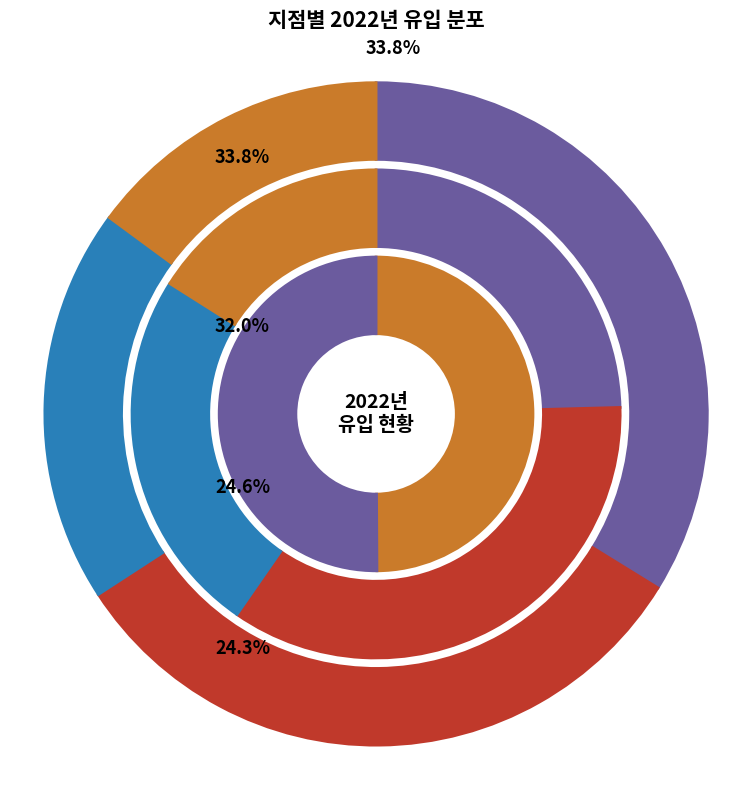

To the nearest percent, what portion does F-03 represent?

10%